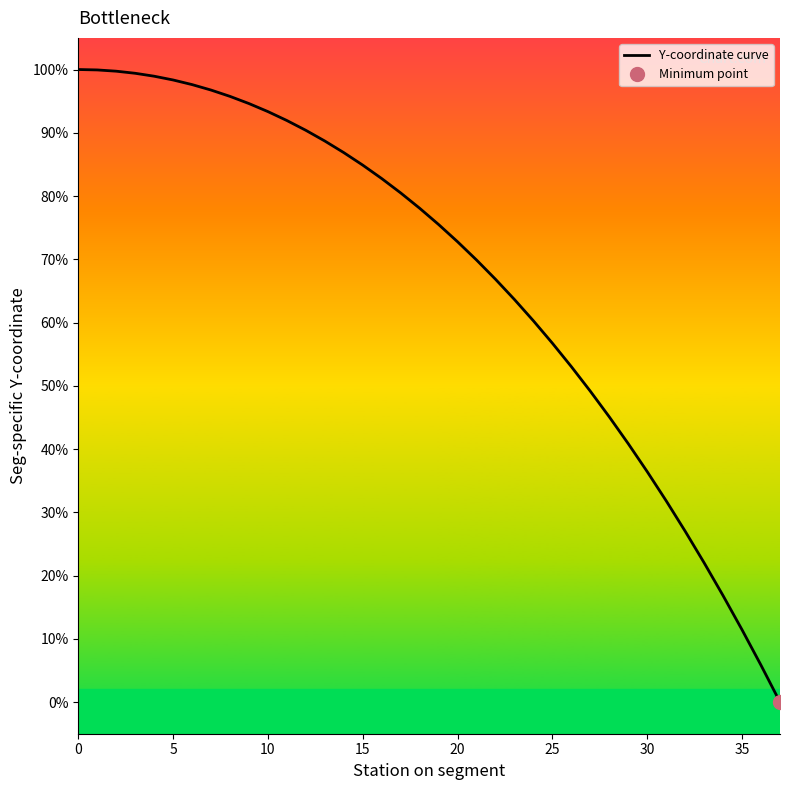

Reading left to right, transcribe all the data shown in this chart.

100.0	99.9	99.7	99.4	98.9	98.3	97.6	96.8	95.8	94.6	93.3	91.9	90.4	88.7	86.9	84.9	82.8	80.5	78.1	75.5	72.8	69.9	66.8	63.6	60.3	56.7	53.0	49.1	45.1	40.8	36.4	31.8	27.0	22.0	16.8	11.4	5.8	0.0